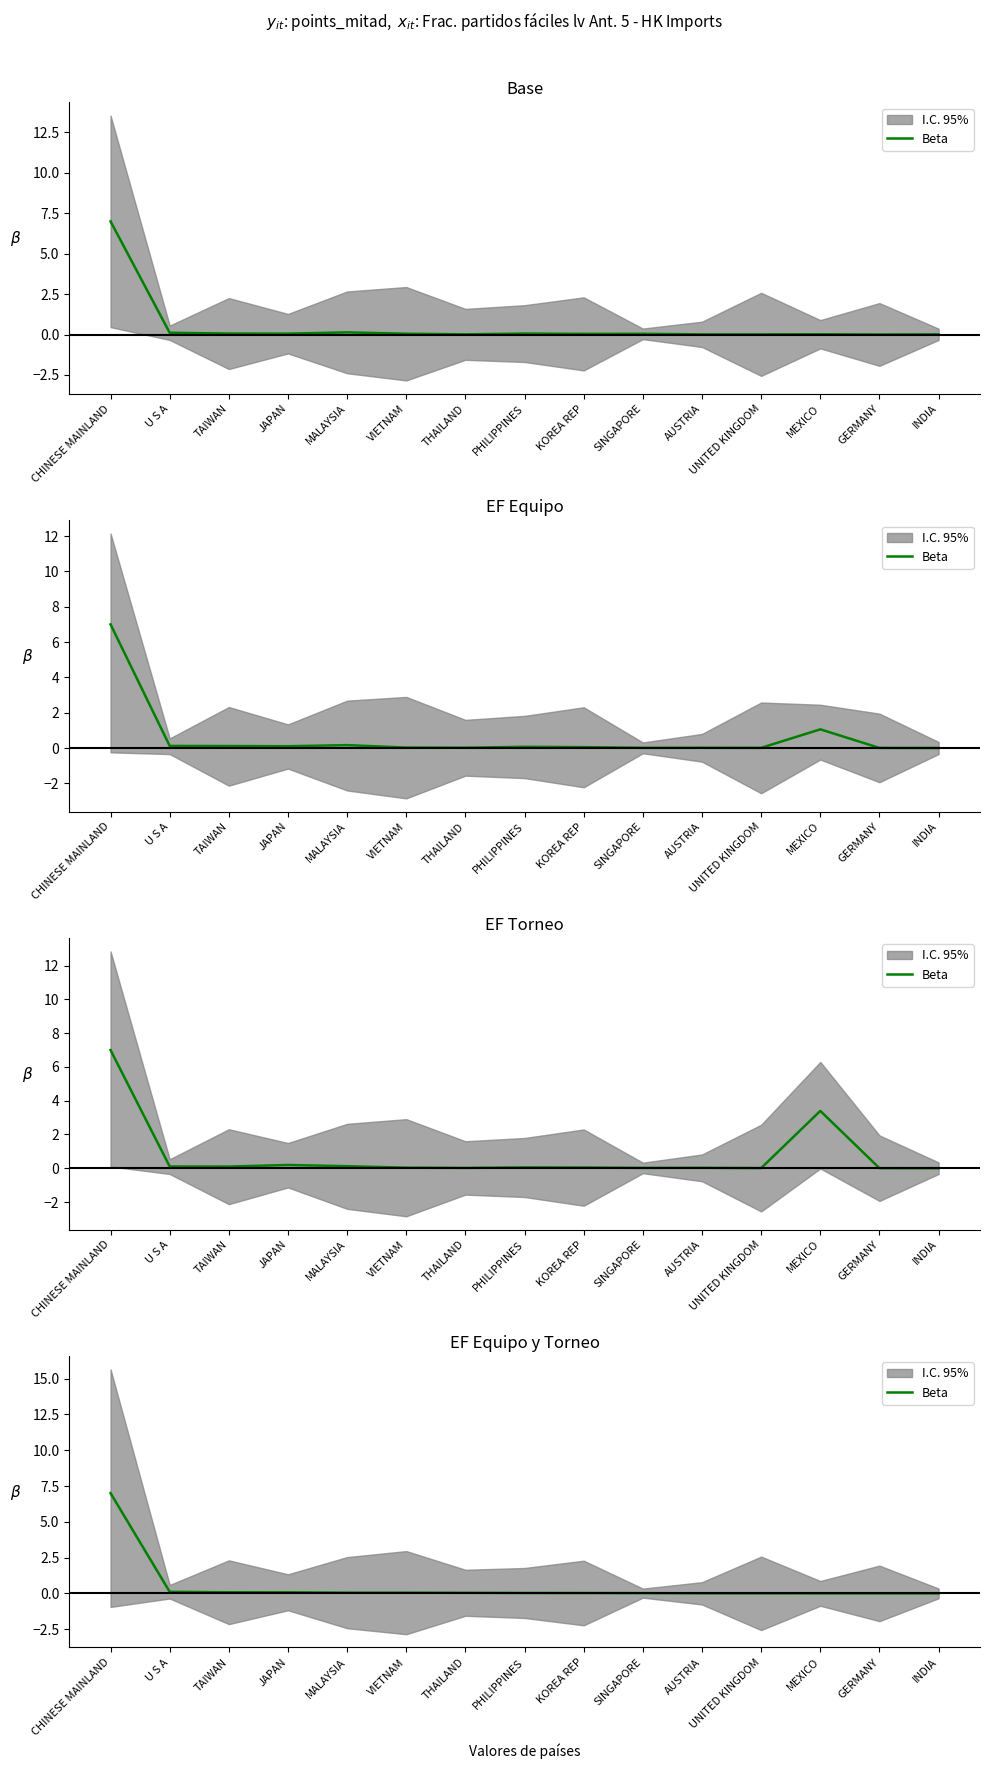

True or false: the data shows 0.0 at PHILIPPINES.

True